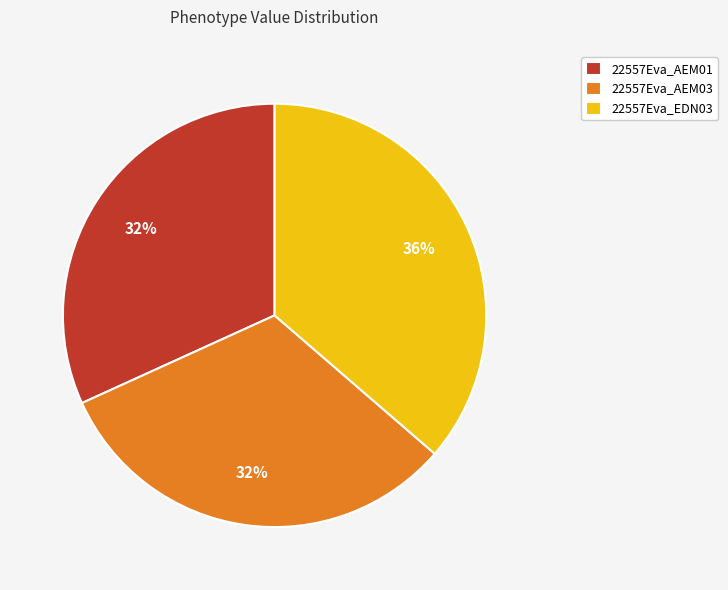

What is the ratio of the value at 22557Eva_EDN03 to the value at 22557Eva_AEM03?

1.1